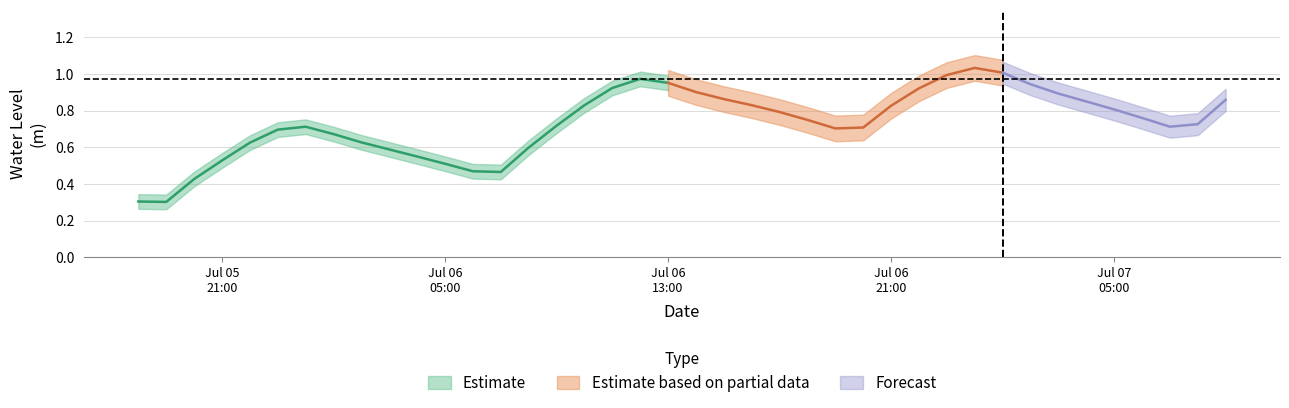

True or false: the data shows 0.7 at 2023-07-05 21:00:00.

False